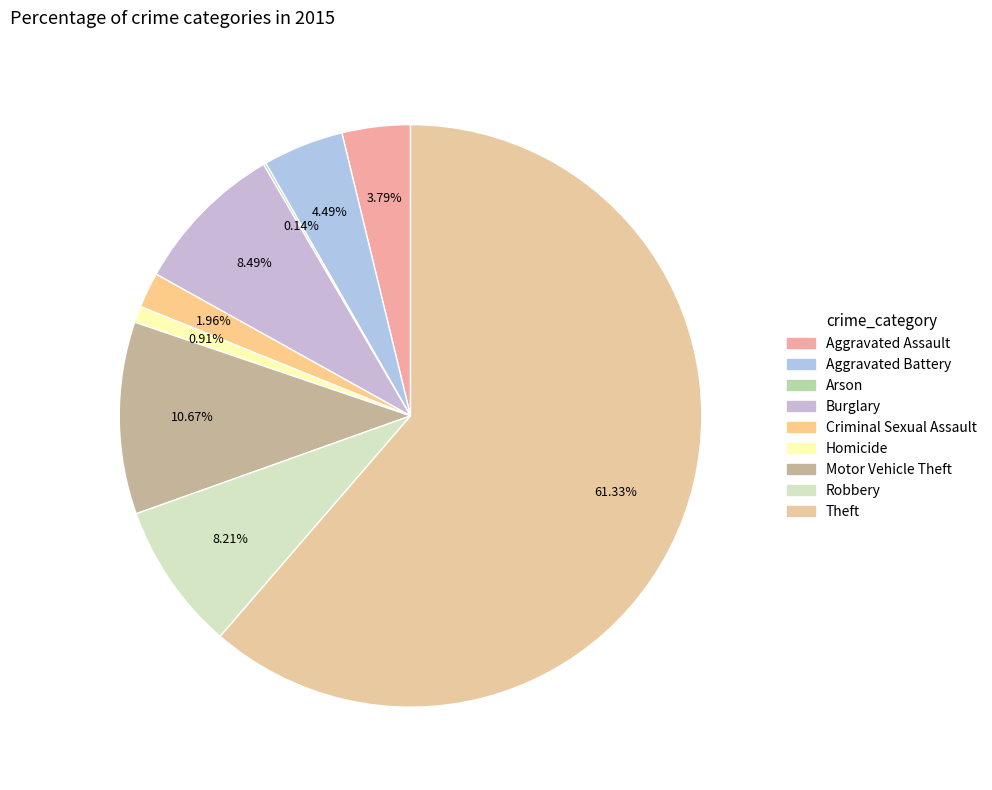

To the nearest percent, what is the difference between the Aggravated Battery and Arson slice percentages?

4%